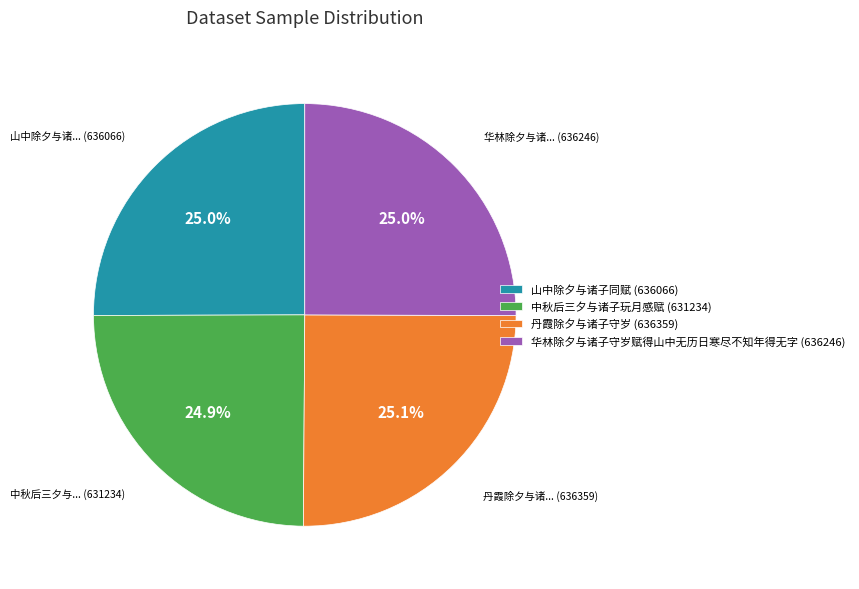

The 华林除夕与诸子守岁赋得山中无历日寒尽不知年得无字 slice represents 25% of the pie. True or false?

True